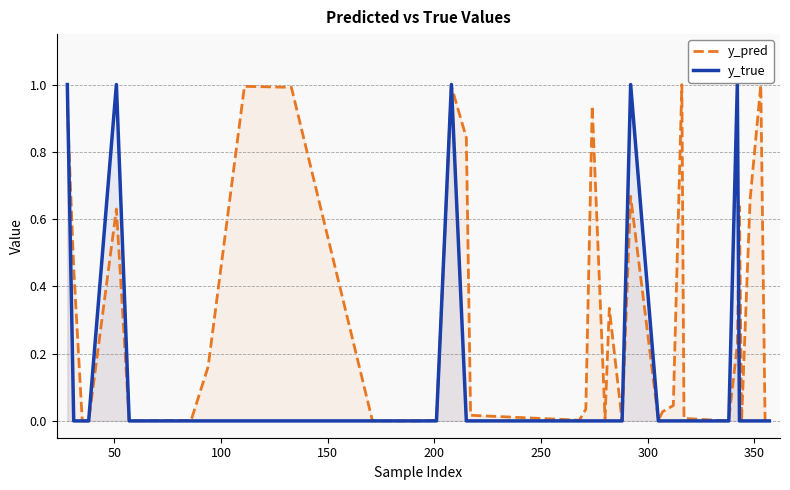

Does the chart have visible grid lines?

Yes